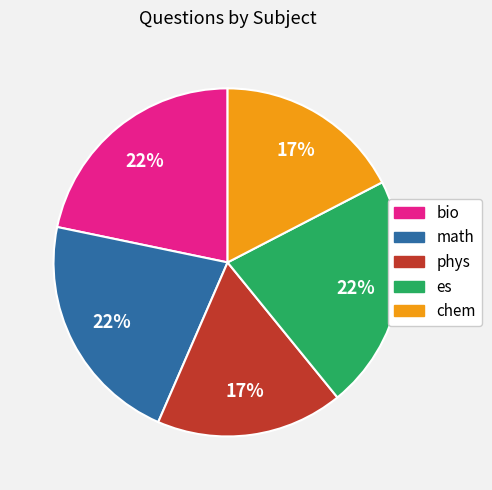

The es slice represents 22% of the pie. True or false?

True